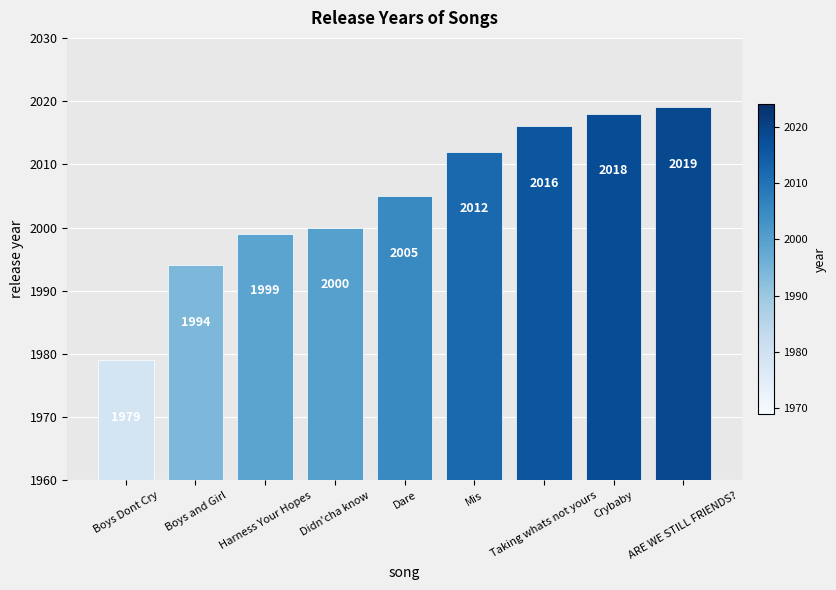

What is the difference between the values at Crybaby and Didn'cha know?

18